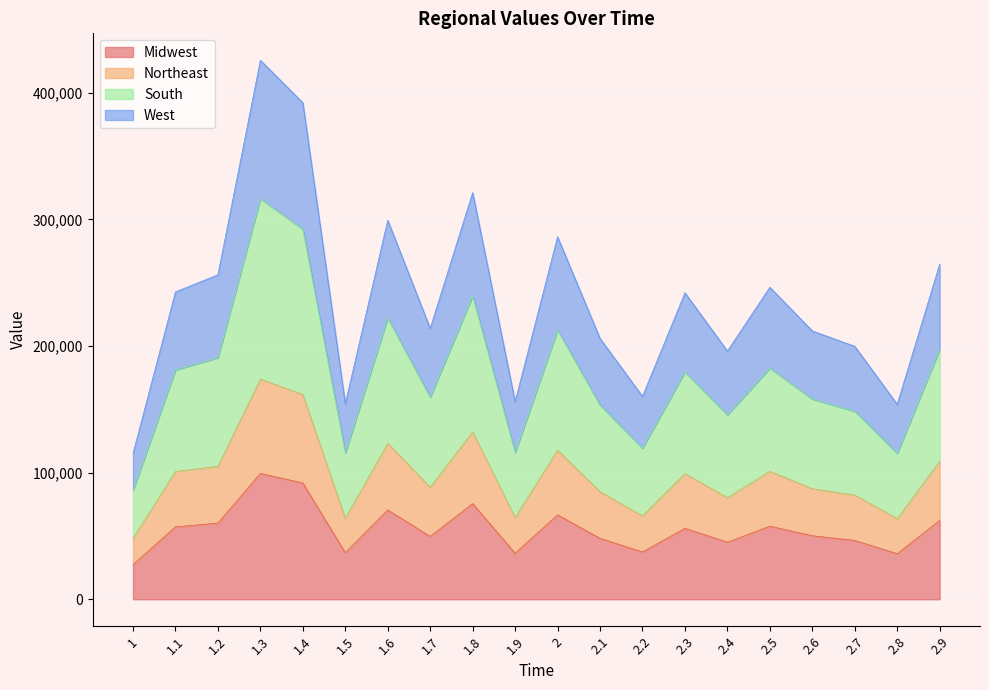

Reading left to right, list all the values displayed in this chart.

Midwest: 27384	57198	60178	99420	91861	36741	70566	49649	75551	36385	66699	48167	37355	56036	45083	57738	50197	46491	36024	62298
Northeast: 48065	100926	105016	173882	161736	63781	123233	88421	132245	64505	117708	84946	65825	99247	80195	101072	87334	82260	63640	108902
South: 86087	181210	190775	316503	292278	115571	222188	159610	239707	115925	212701	153467	119336	179589	145638	182630	158199	148506	115324	197453
West: 115143	242782	256258	425691	392209	154527	299352	213967	321184	156179	286259	206004	160243	242051	196042	246421	211936	199785	153979	264700